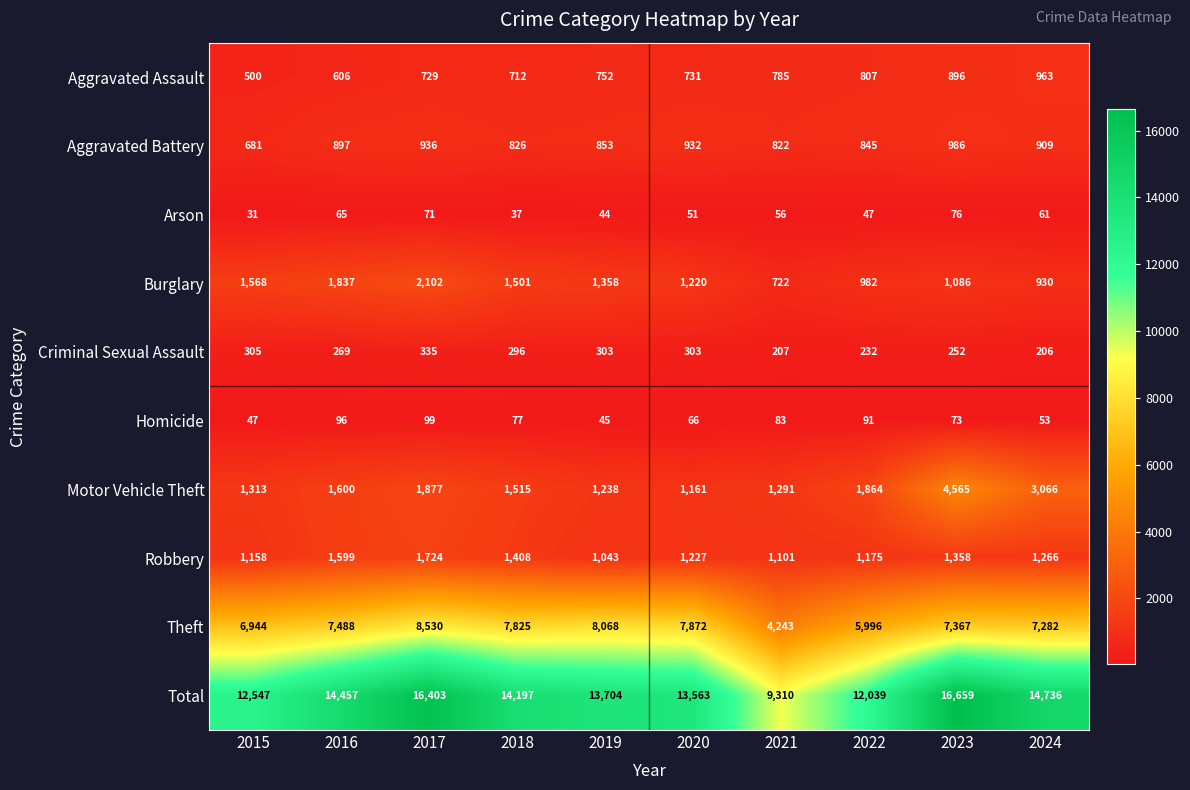

What is the total value across all series at 2017?

32806